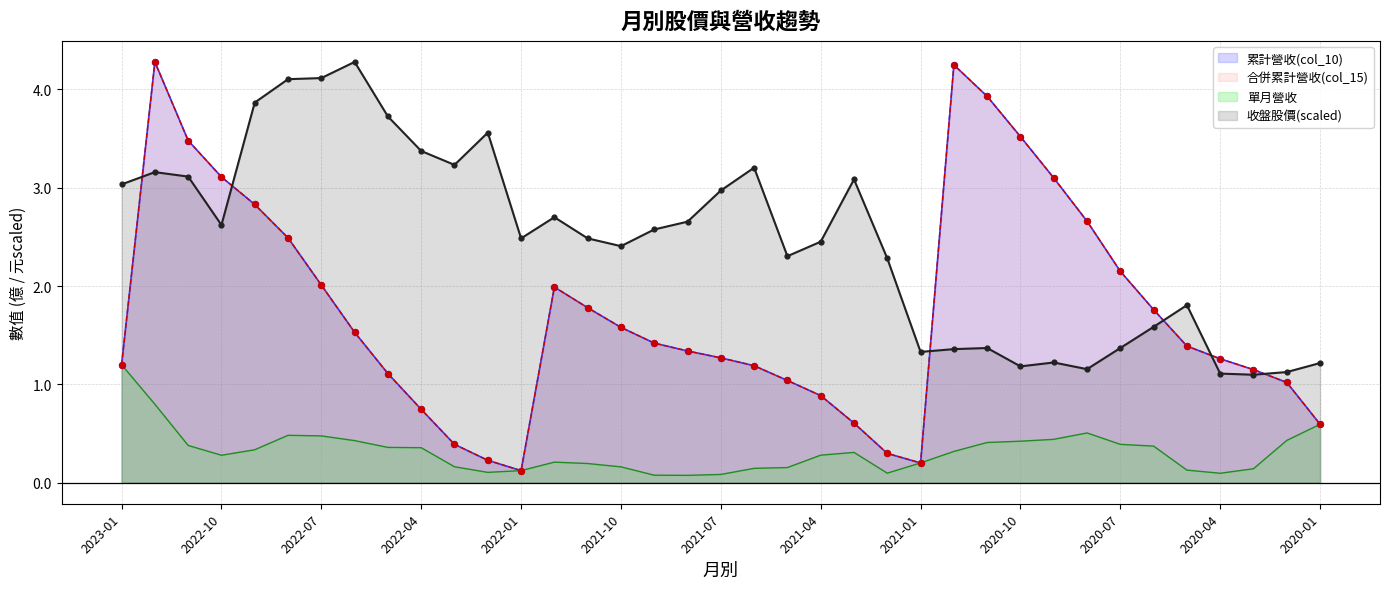

Which series reaches the maximum Y coordinate?

累計營收(col_10)